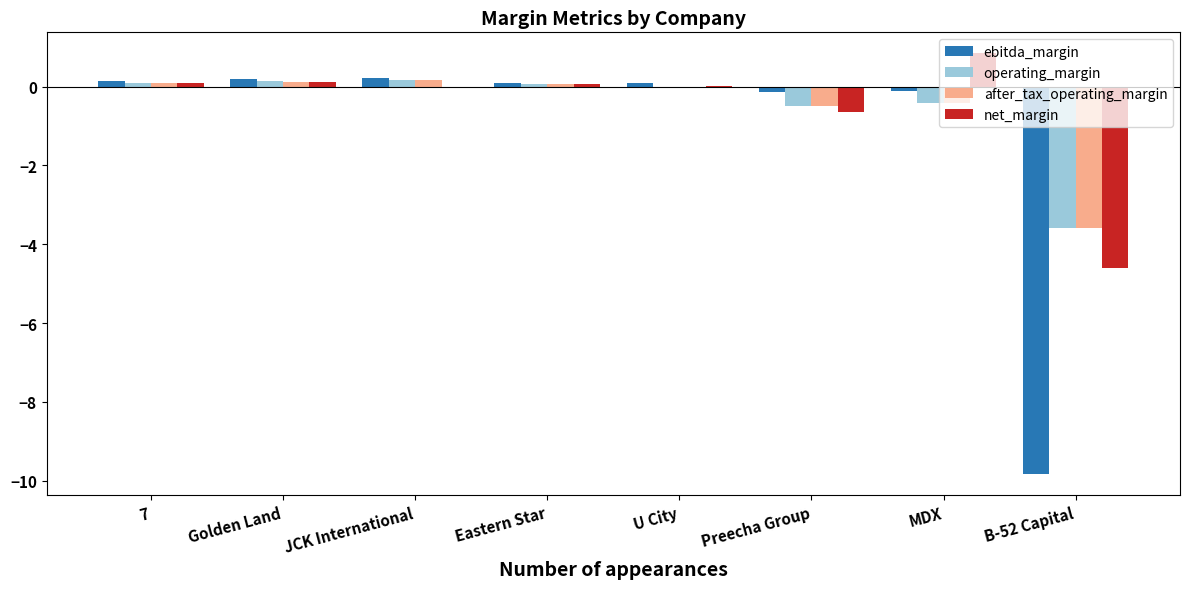

Which series has the widest spread of values?

ebitda_margin